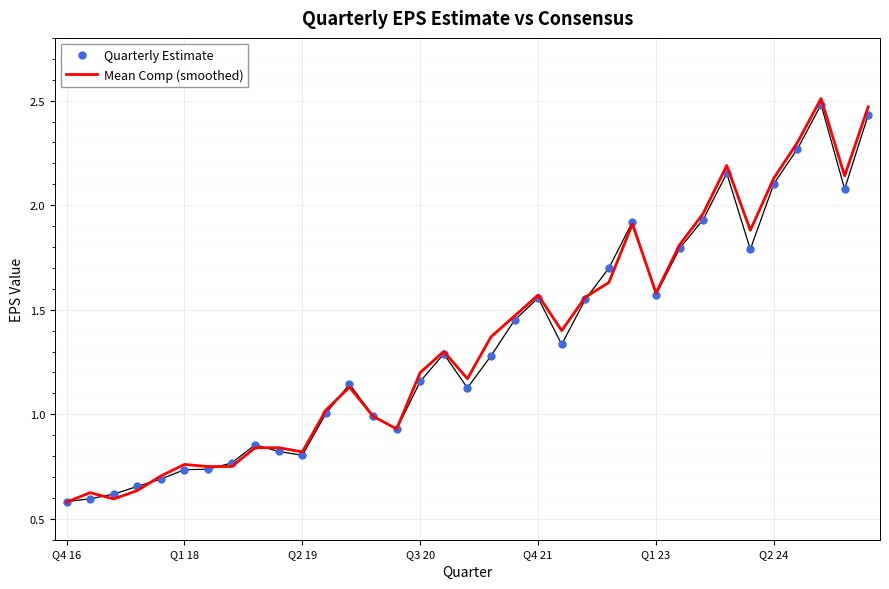

What are all the series names shown in the legend?

Quarterly Estimate, Mean Comp (smoothed)